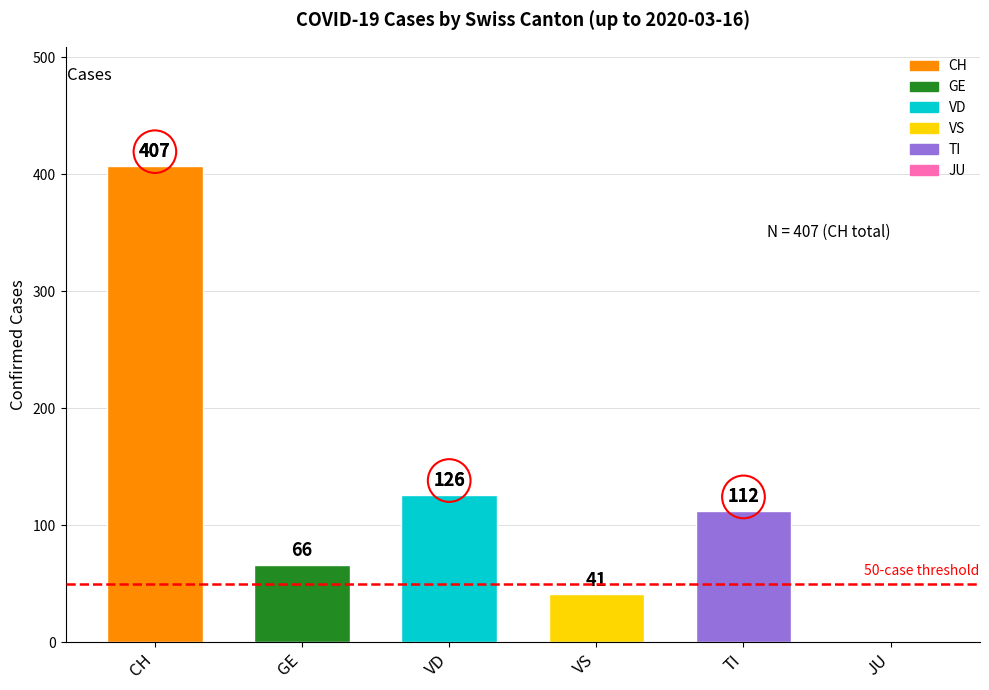

How many positive values are there?

5